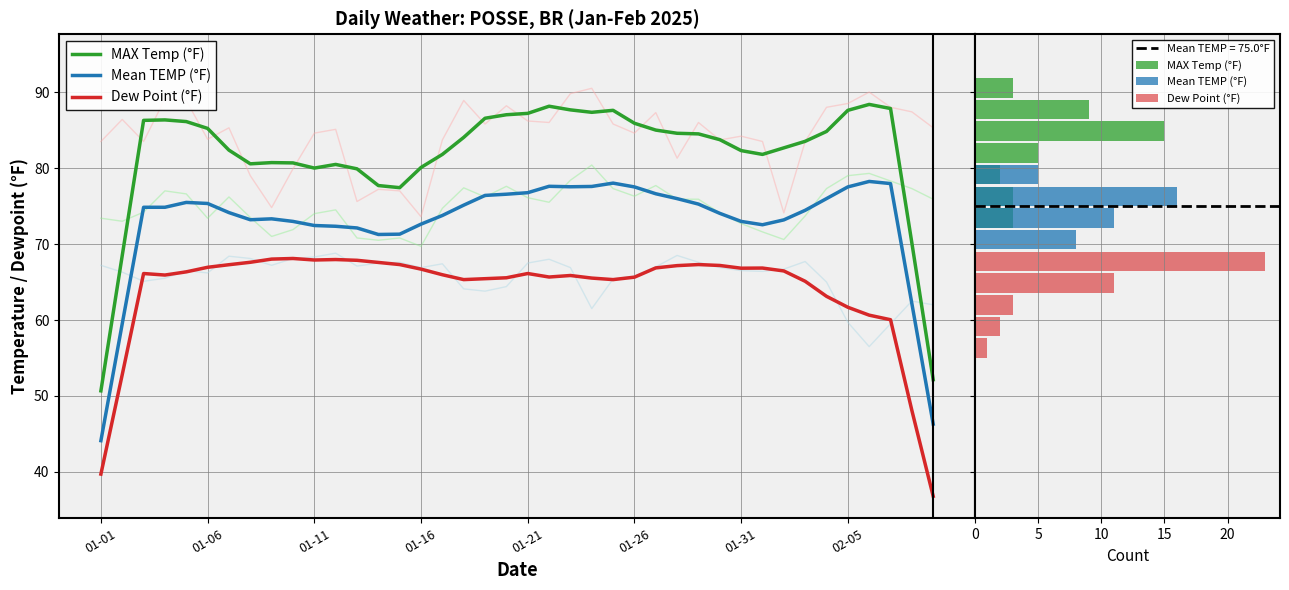

Reading left to right, list all the values displayed in this chart.

MAX Temp (°F): 0	0	0	0	0	0	3	3	2	5	15	9	3	0
Mean TEMP (°F): 0	0	0	0	0	8	11	16	5	0	0	0	0	0
Dew Point (°F): 1	2	3	11	23	0	0	0	0	0	0	0	0	0